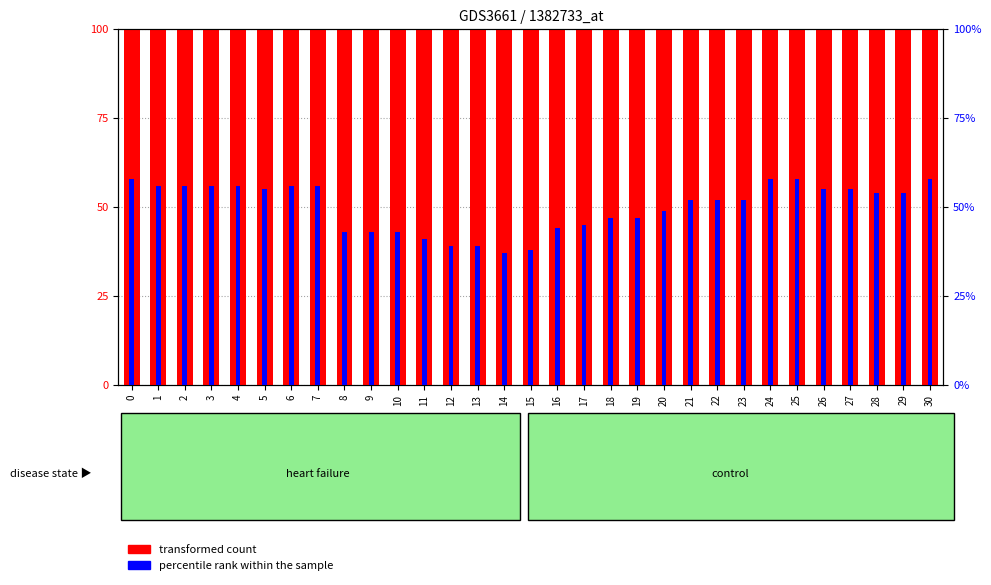

What are all the series names shown in the legend?

transformed count, percentile rank within the sample